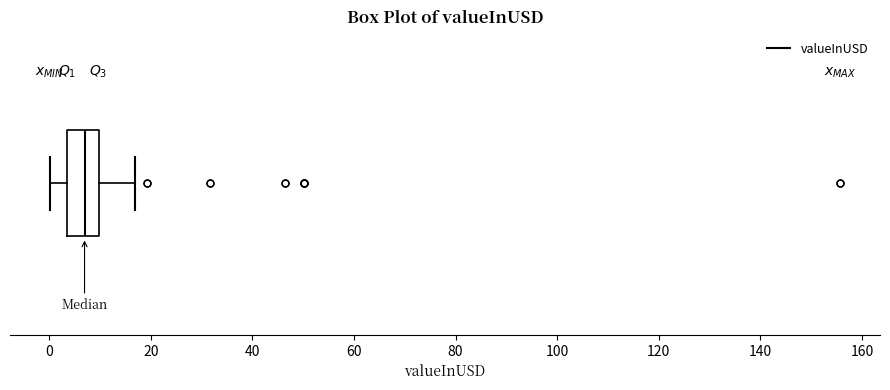

Transcribe this box plot: give where the median line is, the range the box spans, and where the two whiskers end, as read against the x-axis. The values are not printed on the chart, so give them approximately, as read against the axis.

median 6, box 4 to 10, whiskers 0 to 16